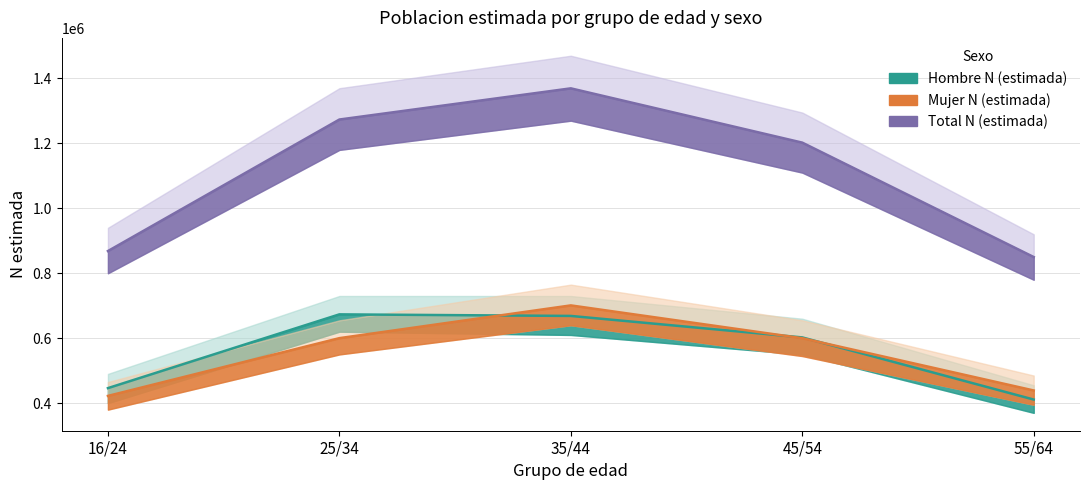

True or false: Hombre N (estimada) has more than 1 interior local peaks.

False